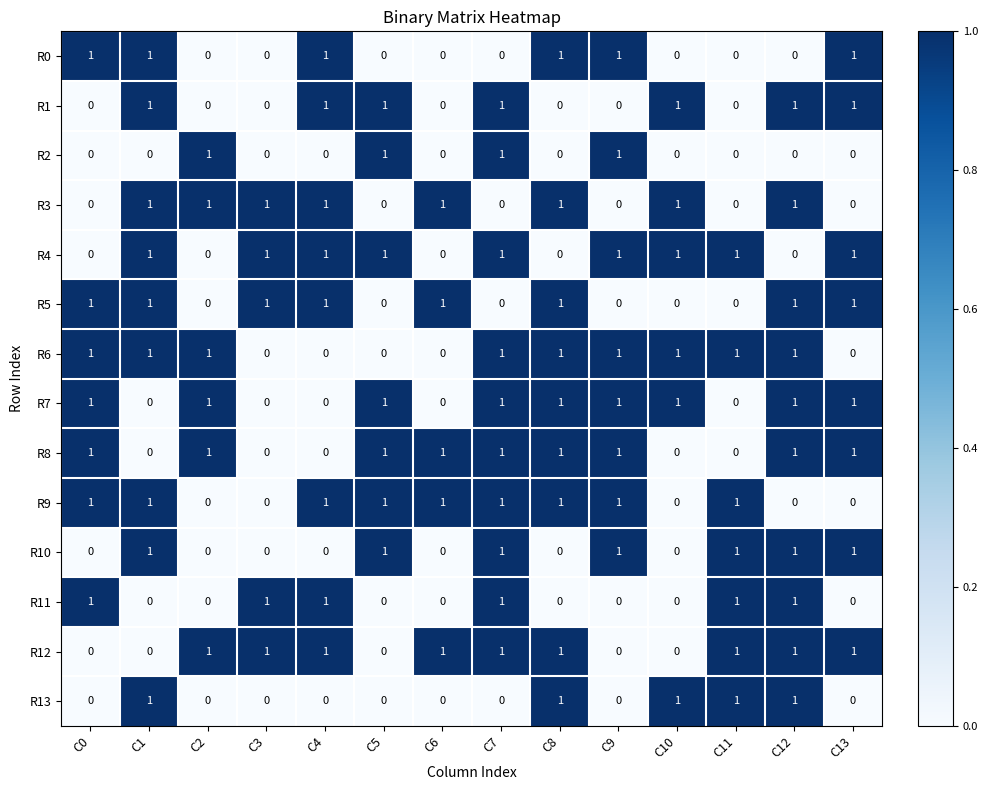

What is the sum of all R8 values?

9